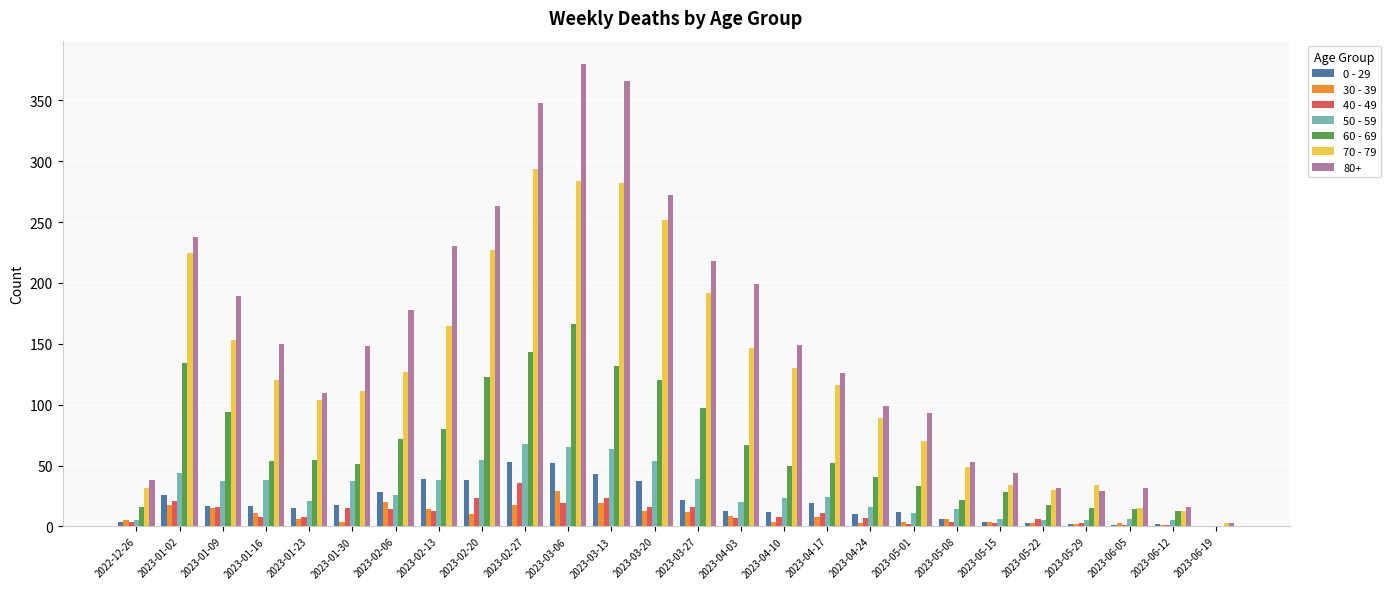

What is the difference between the 50 - 59 values at 2023-02-13 and 2023-06-19?

38